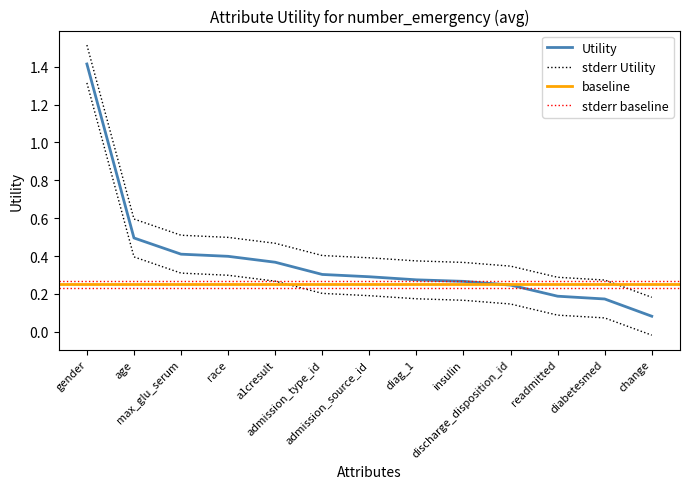

At which category does the chart reach its peak across all series?

gender